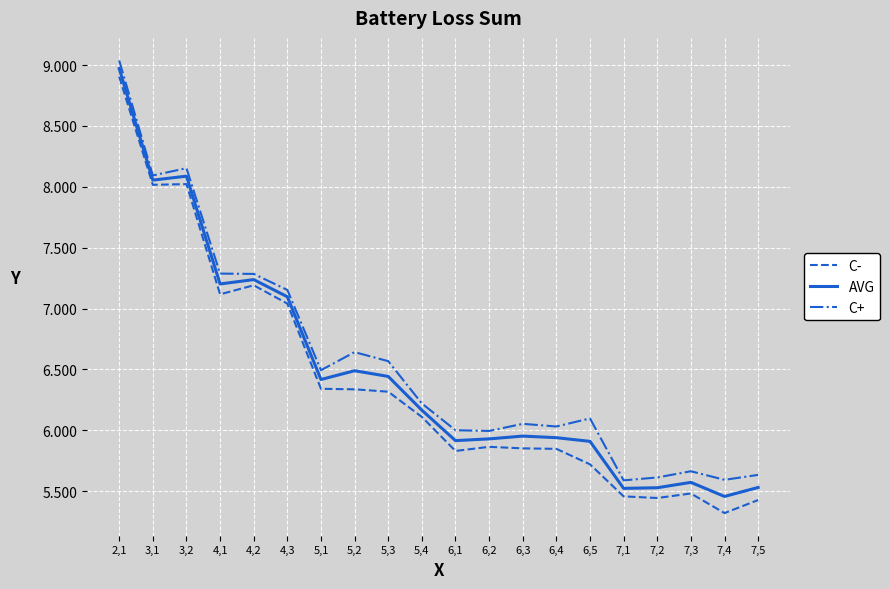

Where is the first local minimum for C+?

3,1